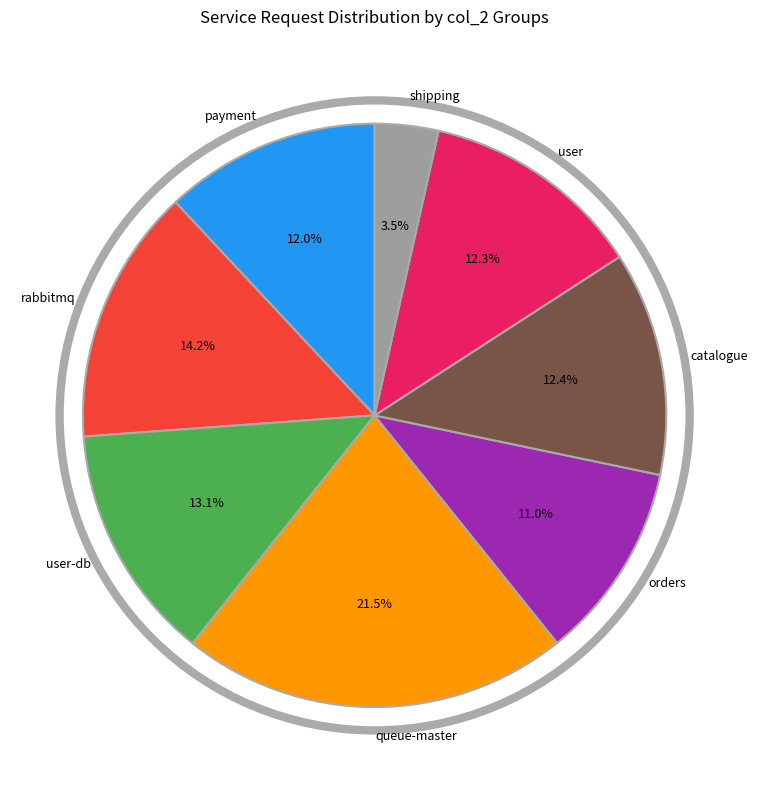

Is there a majority slice in this chart?

No